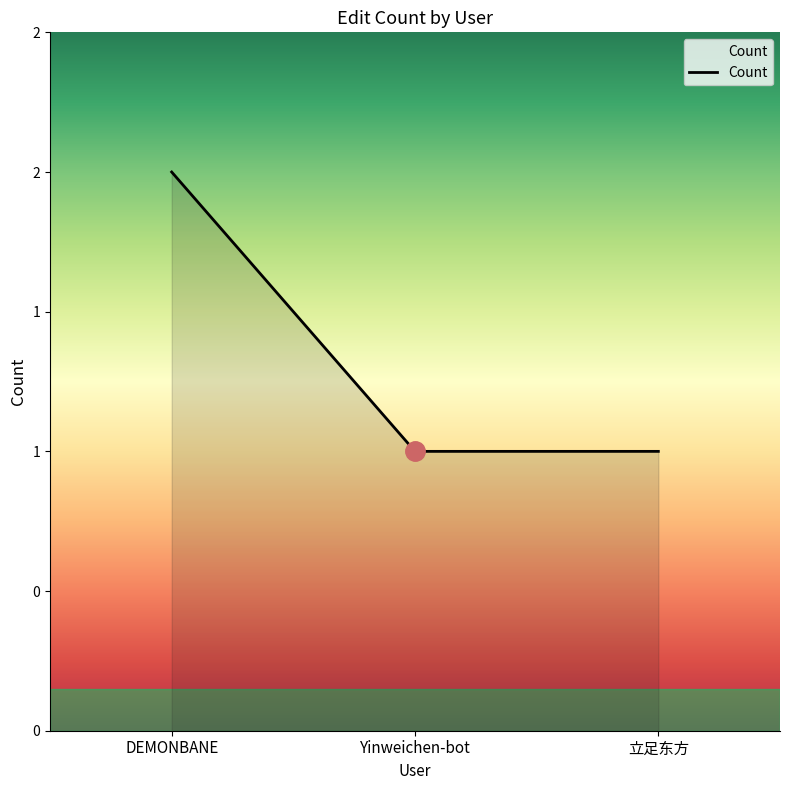

What value does the data have at Yinweichen-bot?

1